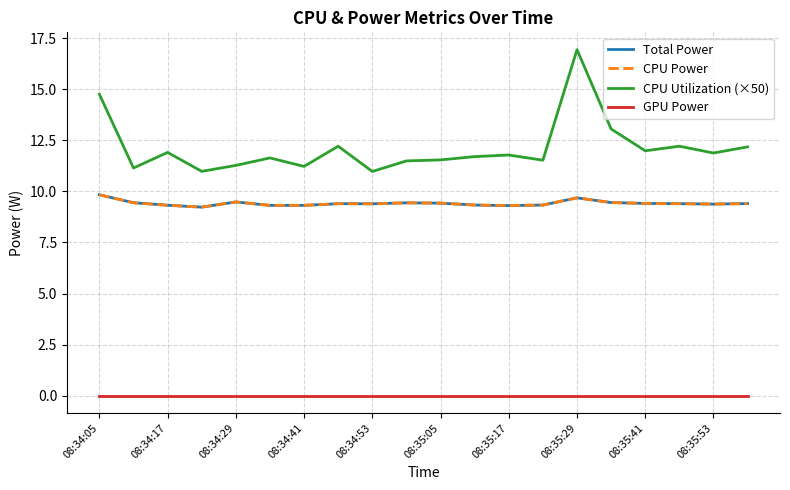

Does the chart display data point markers on the line(s)?

No